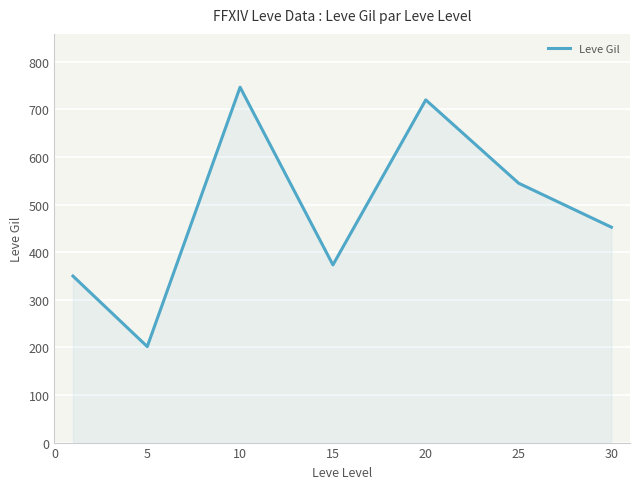

Reading left to right, transcribe all the data shown in this chart.

349.8	201.7	746.7	373.3	720.0	545.0	452.5